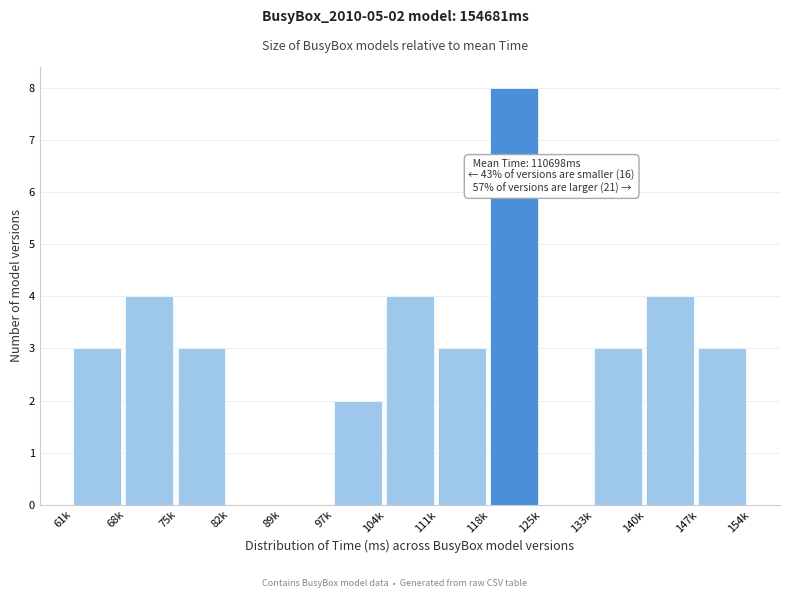

Reading right to left, list all the values displayed in this chart.

147k=3	140k=4	133k=3	125k=0	118k=8	111k=3	104k=4	97k=2	89k=0	82k=0	75k=3	68k=4	61k=3